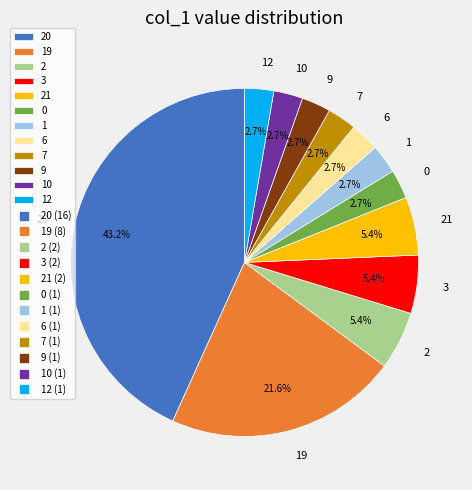

What percentage is NOT represented by 9?

97.3%